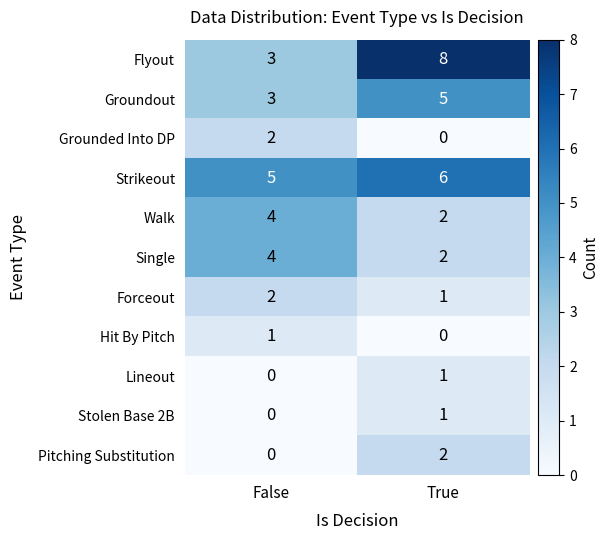

At which category is the sum across all series the highest?

True